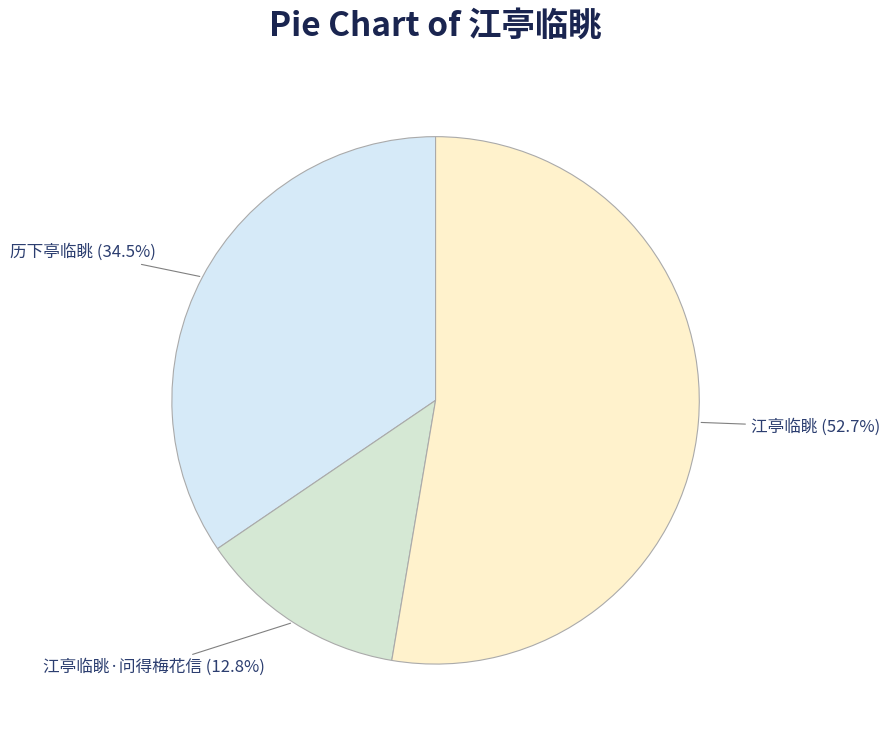

How much of the chart is everything except 历下亭临眺?

65.5%